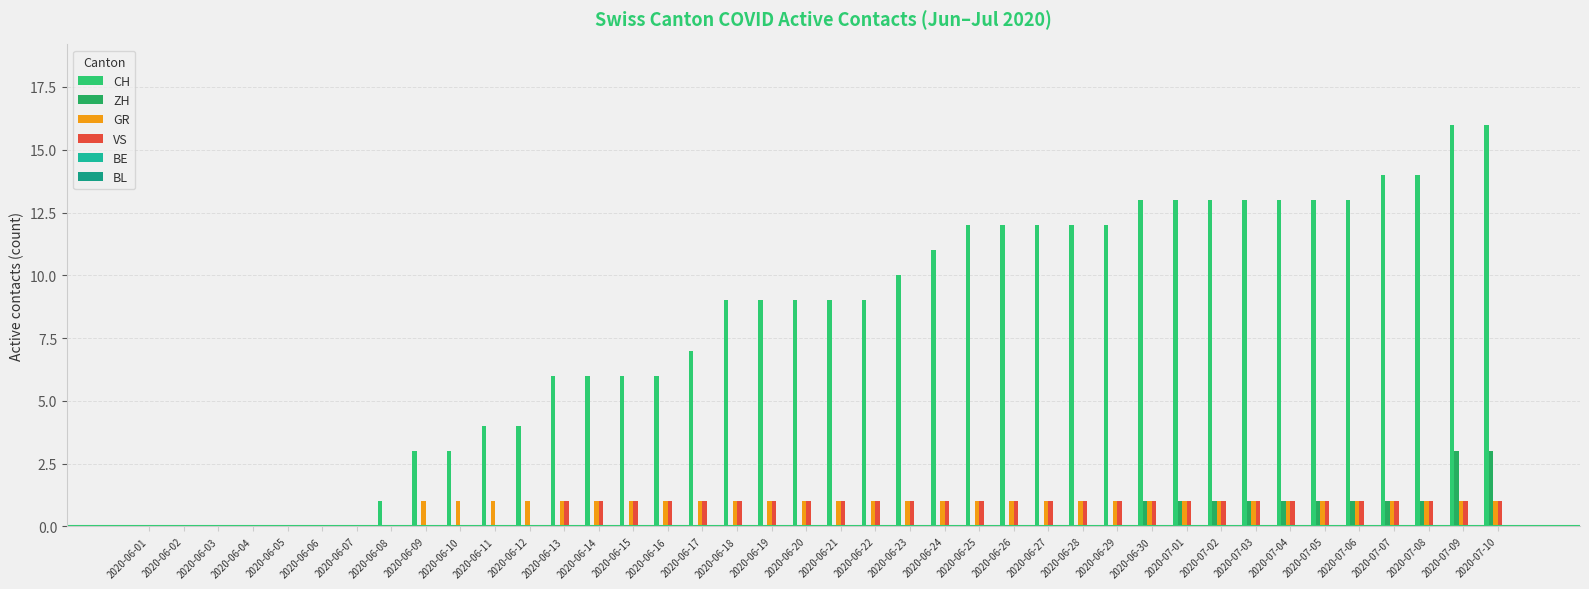

What is the sum of all GR values?

32